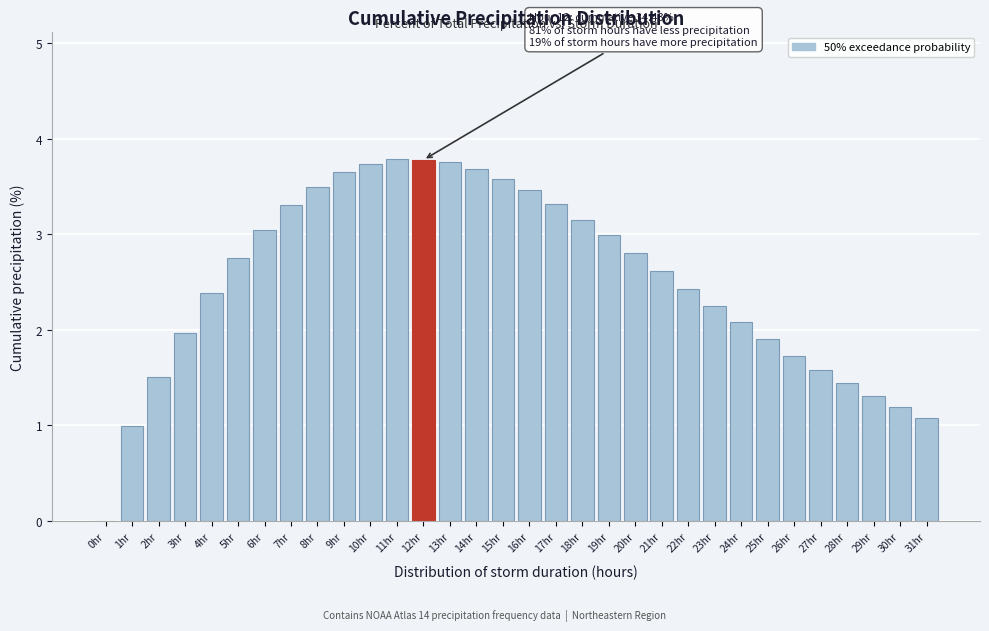

What is the sum of all values?

80.8